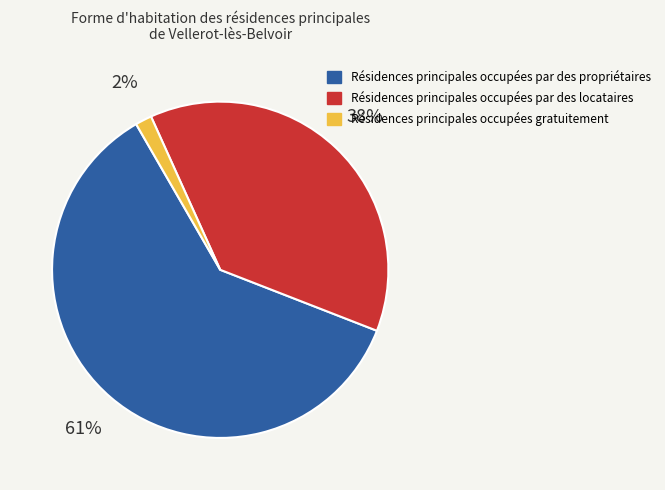

To the nearest percent, what is the average slice percentage?

33%